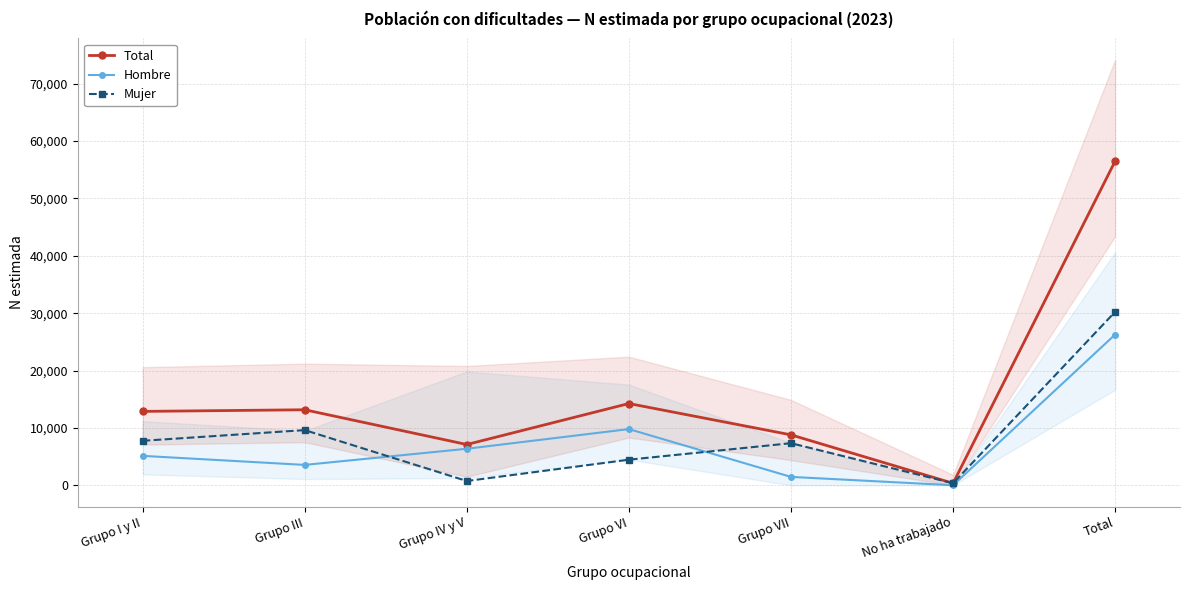

After their last crossing, which series has the higher values: Mujer or Hombre?

Mujer